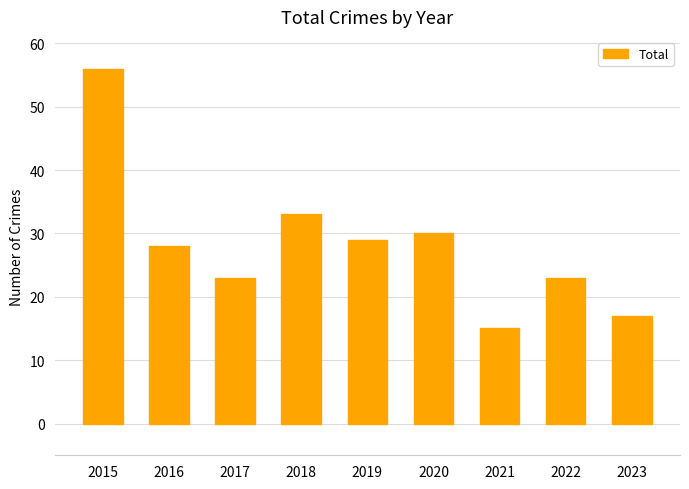

The chart shows a value of 37 at 2015. True or false?

False